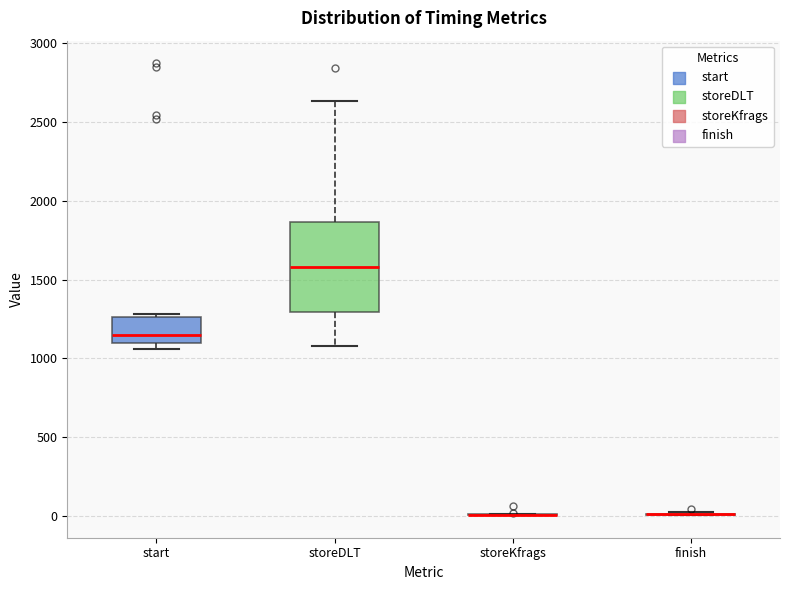

Which box is the tallest, from its lower edge to its upper edge?

storeDLT